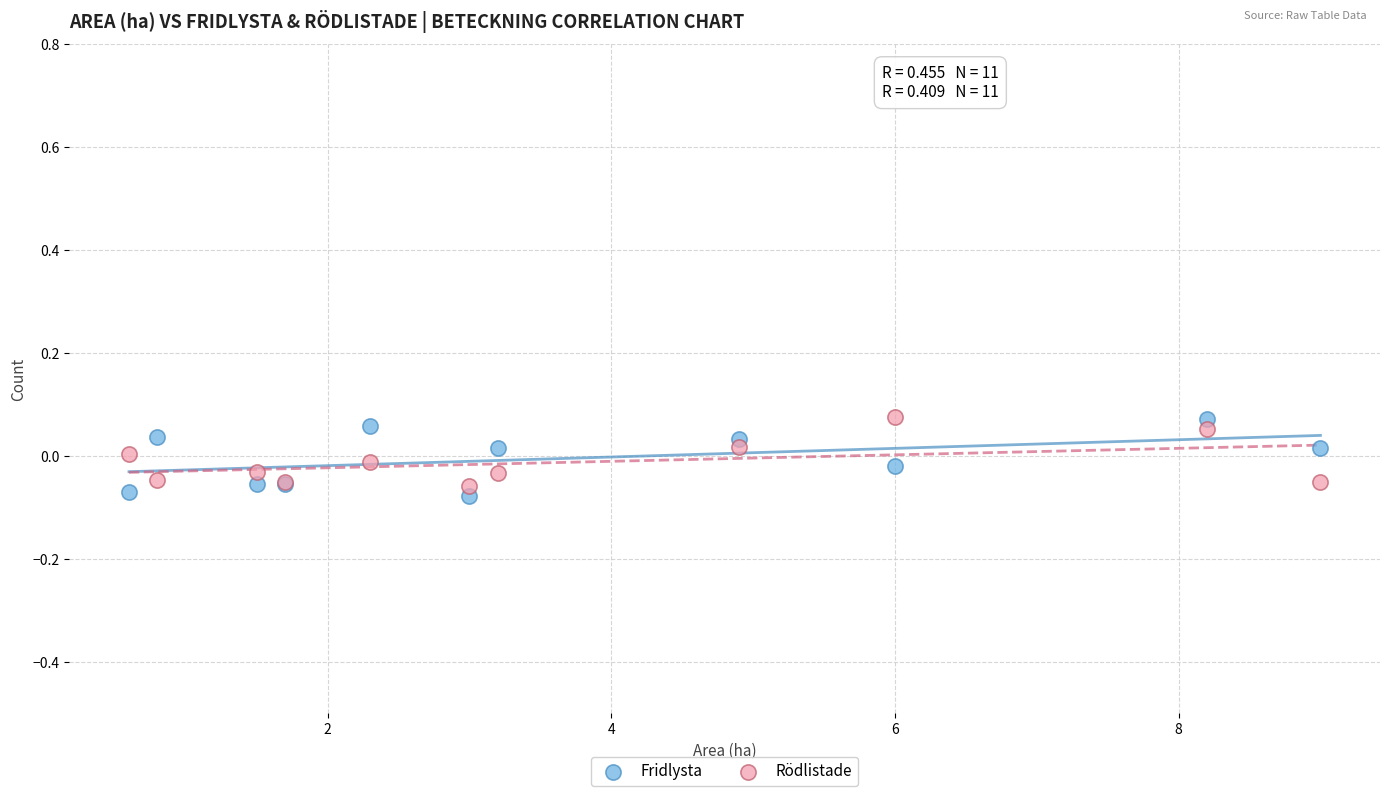

What is the X range (max minus min) for the scatter plot?

8.4